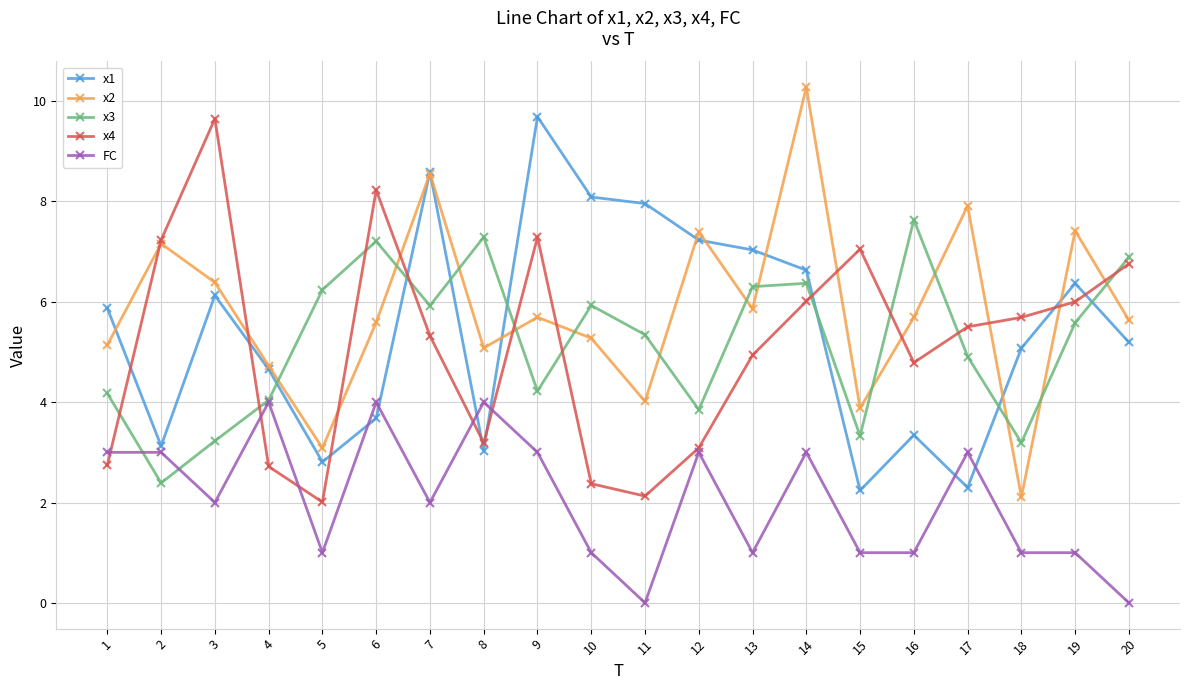

Is it true that x4 equals 1.6 at 1?

False